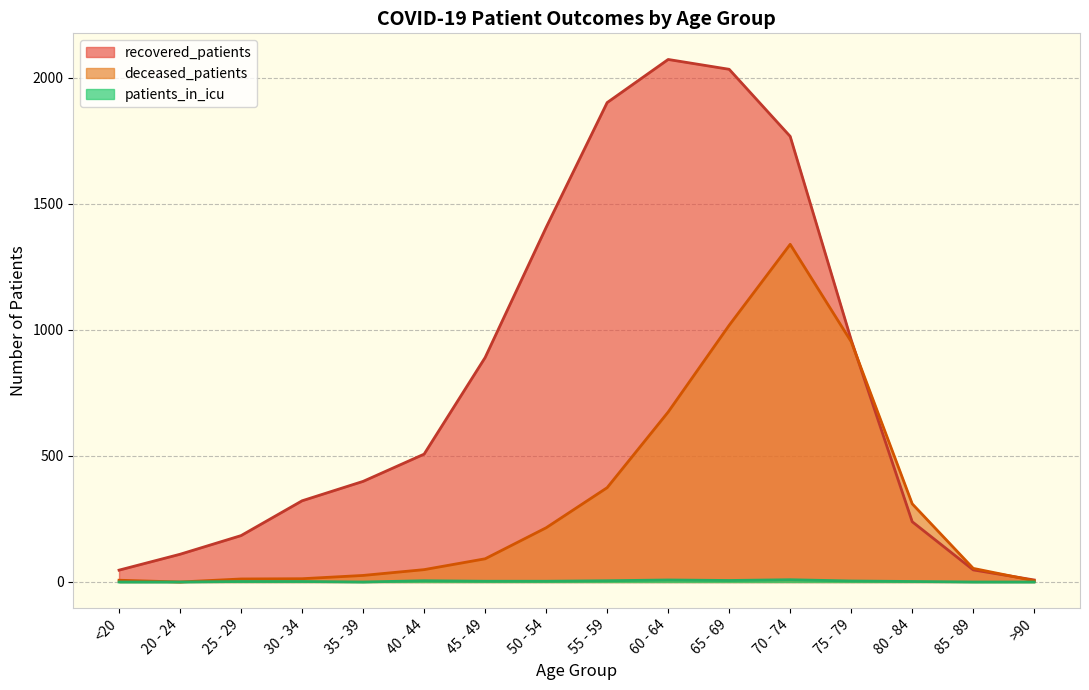

Reading right to left, what are all the values shown in this chart?

recovered_patients: 8	48	239	960	1767	2033	2072	1901	1406	890	507	399	322	184	110	47
deceased_patients: 5	54	310	953	1339	1018	674	374	215	92	49	26	13	12	0	7
patients_in_icu: 0	0	2	4	9	6	8	5	3	3	5	0	2	2	0	0